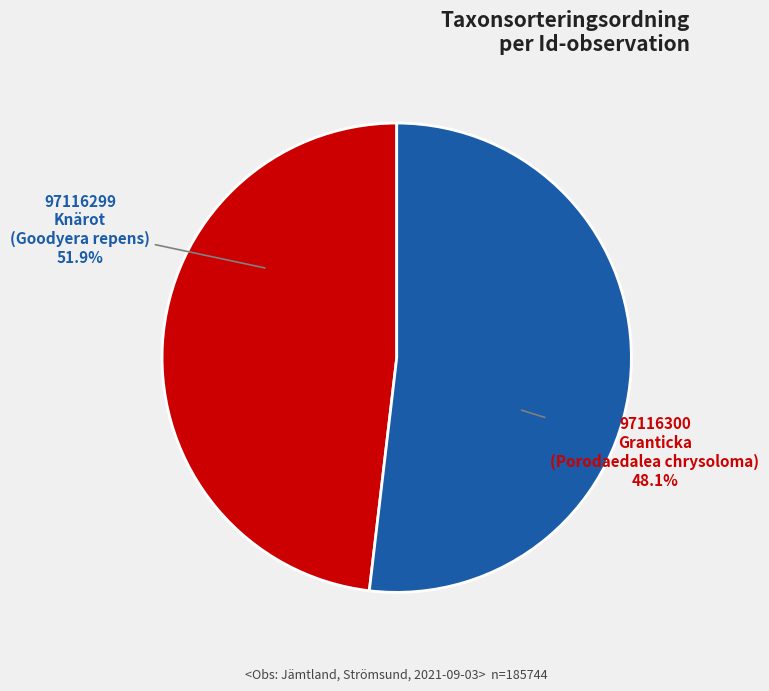

What portion of the pie excludes 97116300?

51.9%